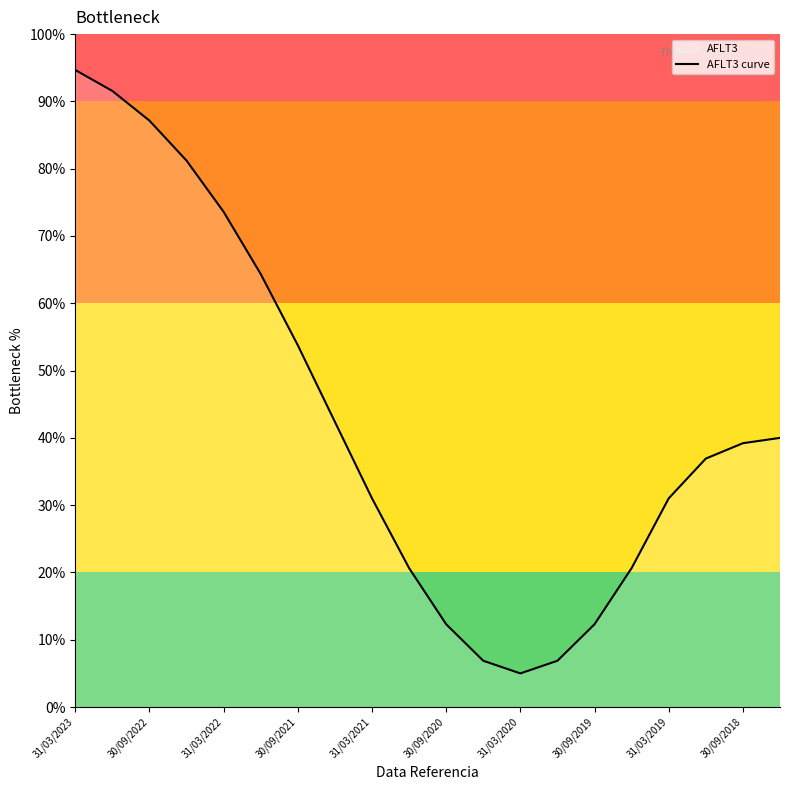

Is it true that the value at 31/03/2022 is 51.8?

False